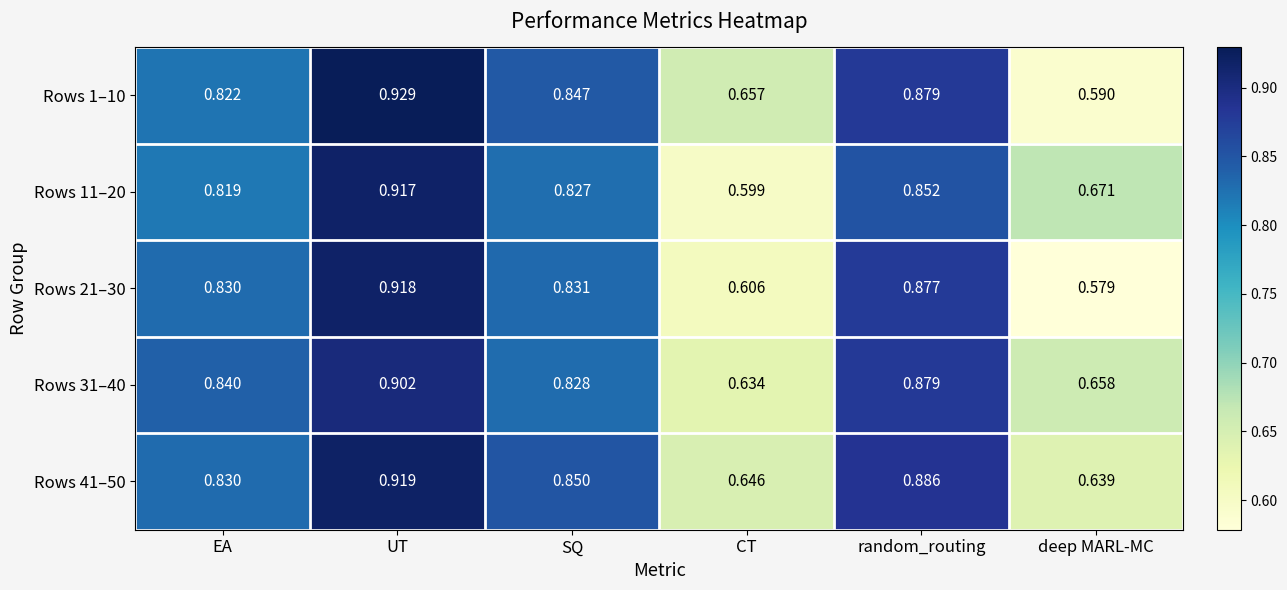

Rank the series by their maximum value, from lowest to highest.

Rows 31–40, Rows 11–20, Rows 21–30, Rows 41–50, Rows 1–10